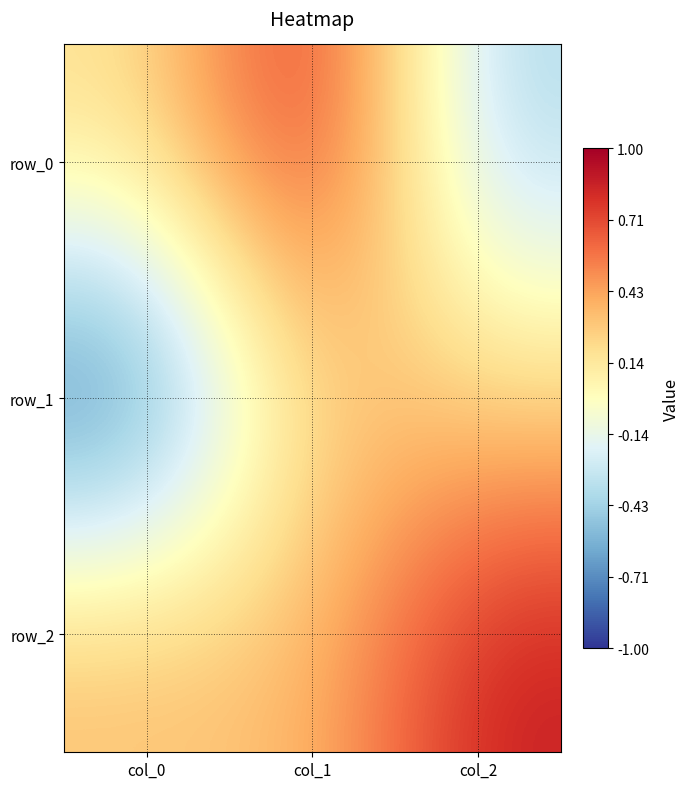

Rank the series by their maximum value, from lowest to highest.

row_1, row_2, row_0